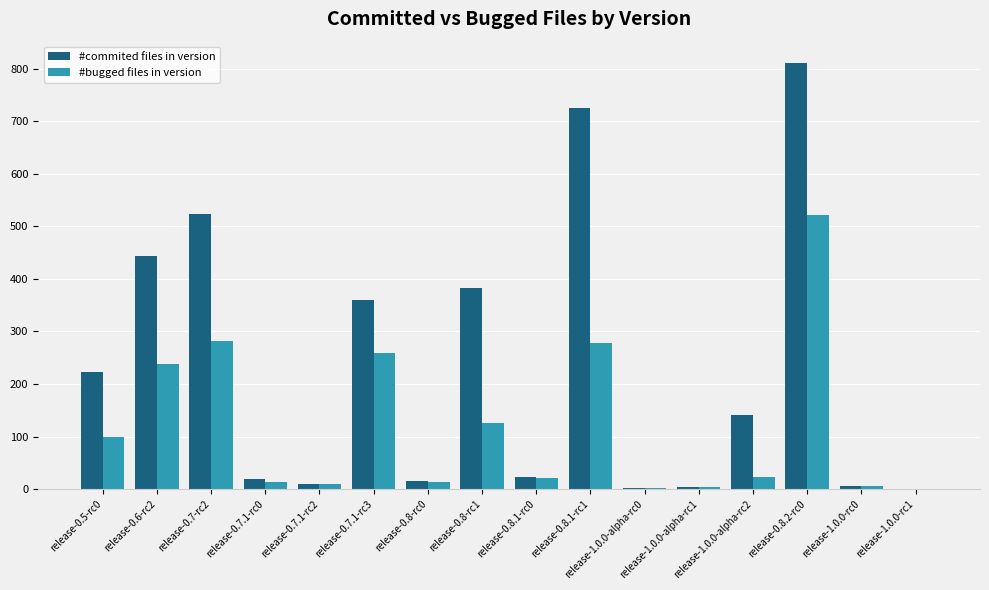

How many groups of bars are there?

16